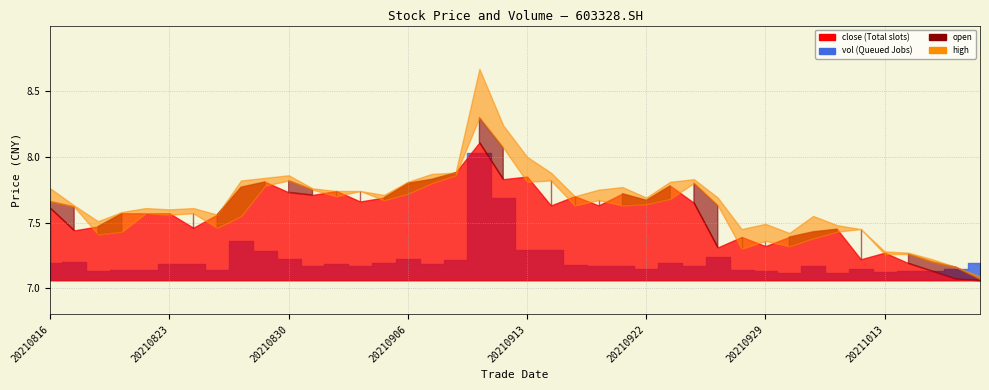

Which category has the highest value across all series?

20210909